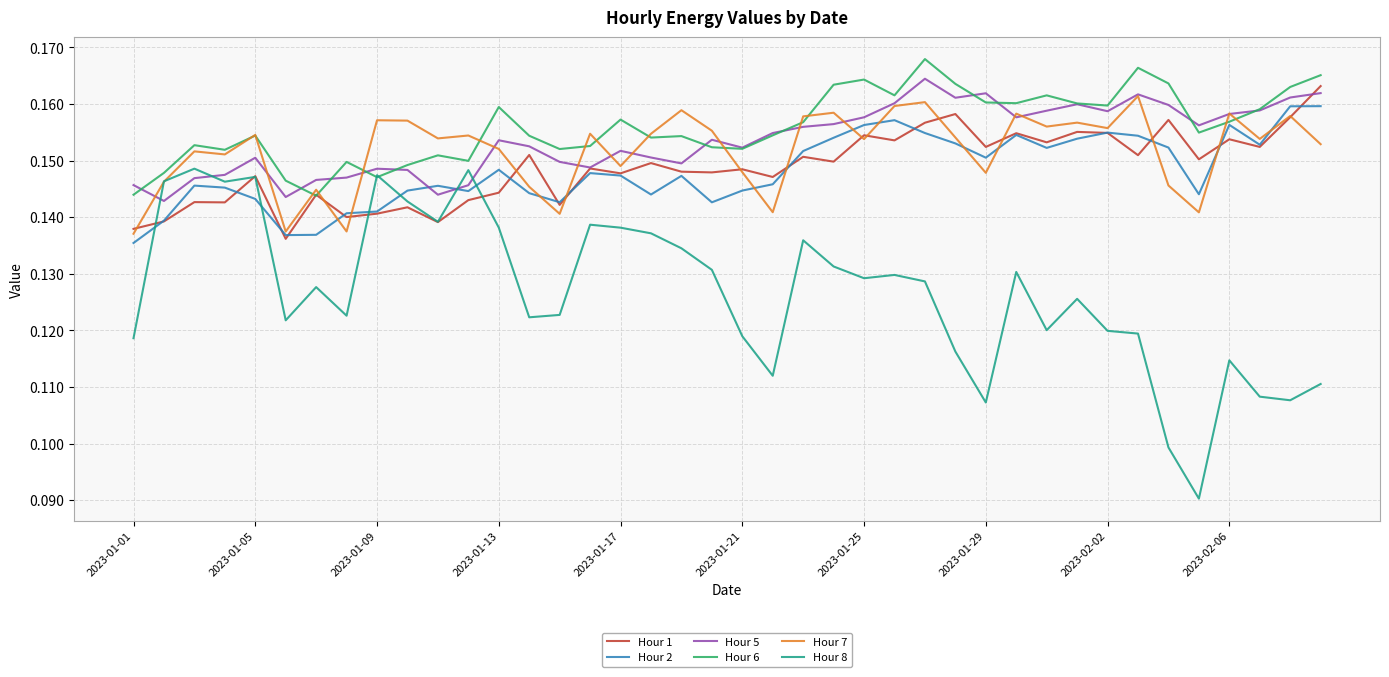

True or false: Hour 8 and Hour 5 intersect in this chart.

True